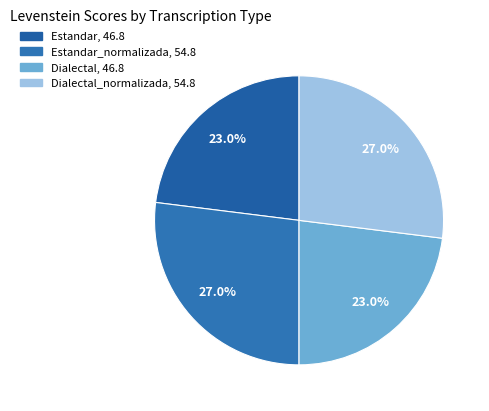

How many segments does this pie chart have?

4